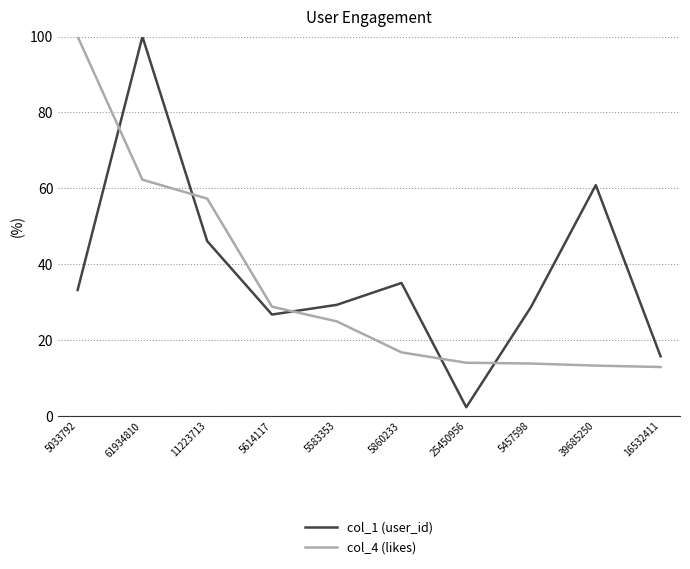

At which label does col_1 (user_id) first exceed 33?

5033792